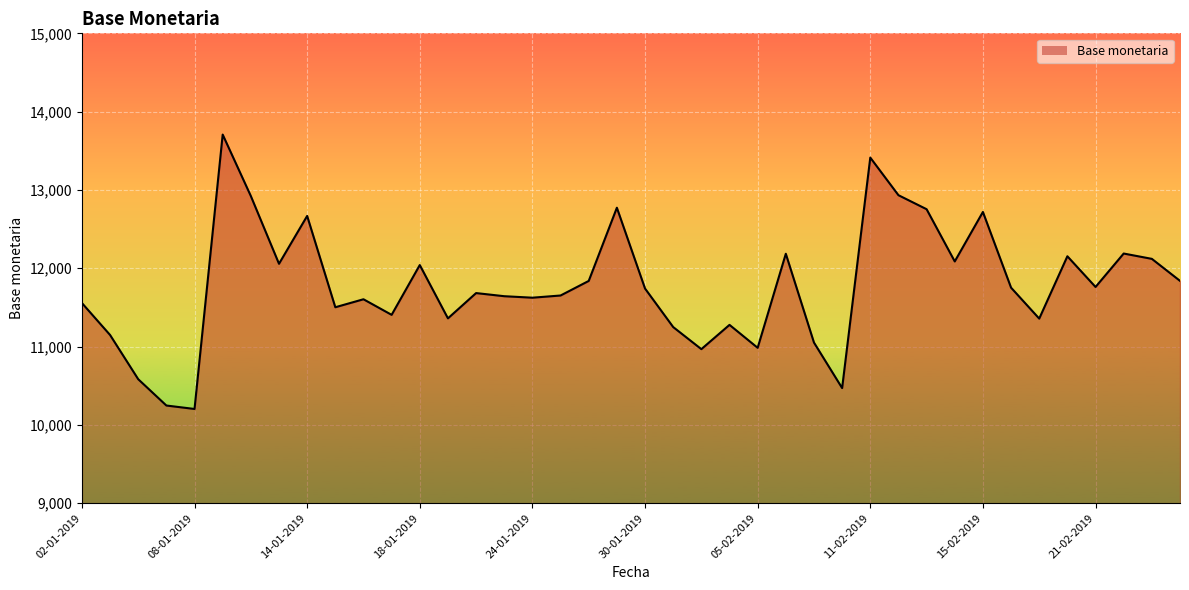

What is the minimum value shown in the chart?

10203